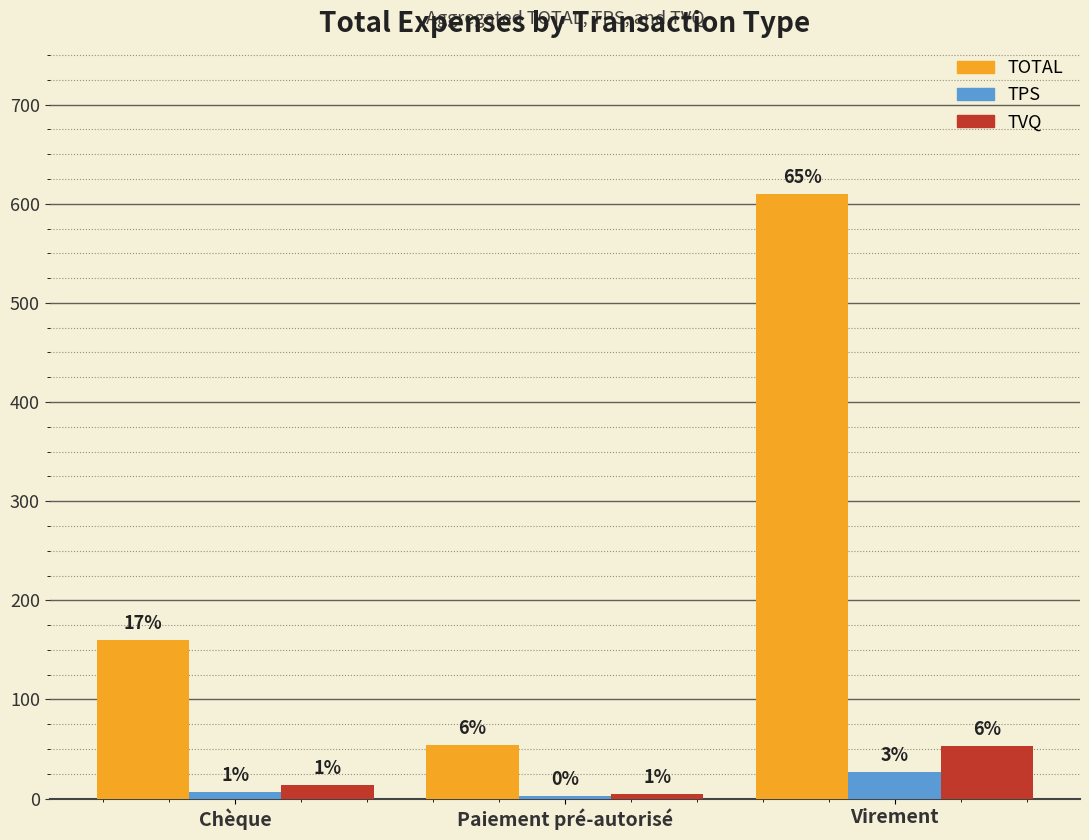

Does the chart contain stacked bars?

No